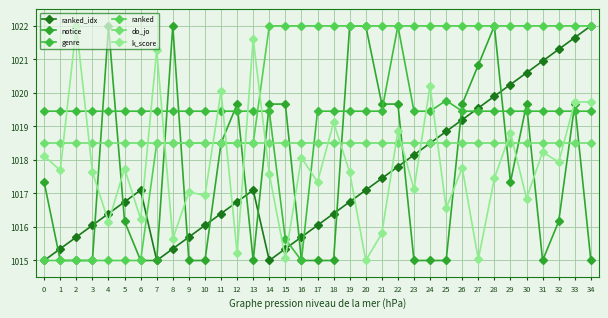

Is this an area chart (filled region under the line)?

No